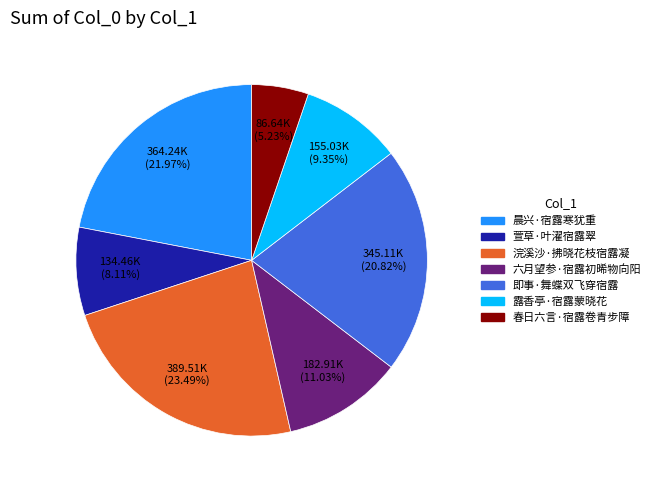

The 浣溪沙·拂晓花枝宿露凝 slice represents 23% of the pie. True or false?

True